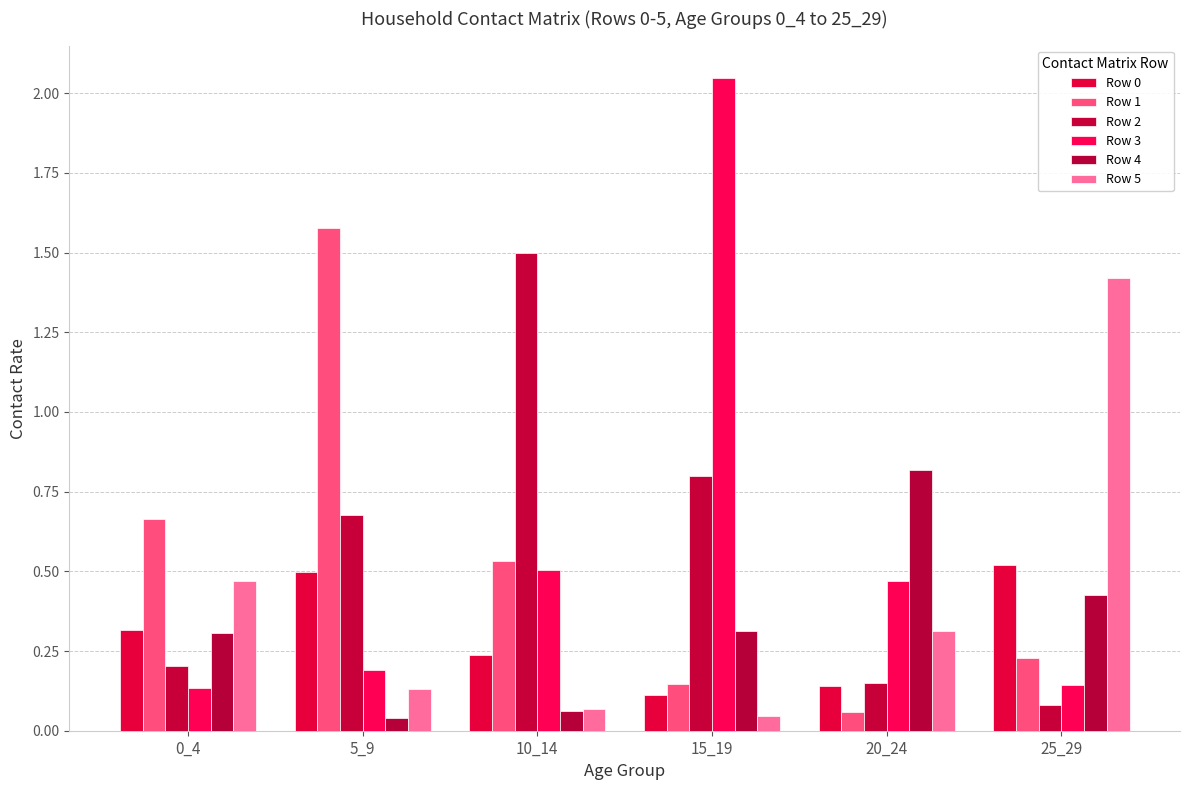

What is the difference between the Row 4 values at 10_14 and 0_4?

0.2